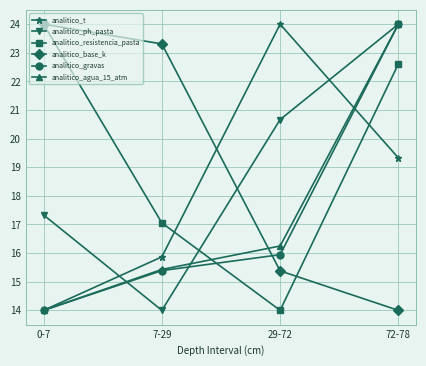

How many data points in analitico_agua_15_atm are above 16?

2